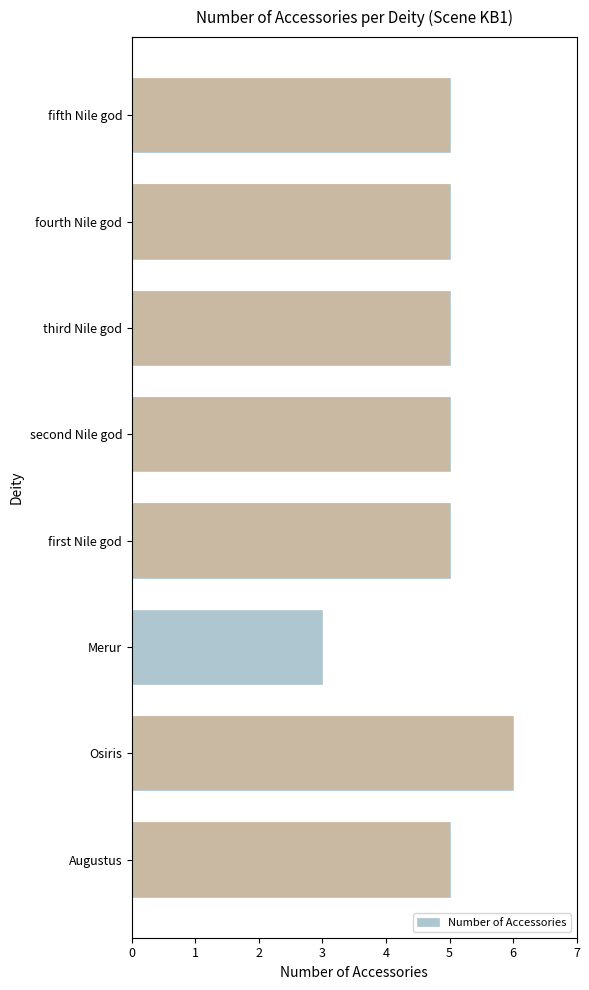

Rank the categories by value from highest to lowest.

Osiris, Augustus, first Nile god, second Nile god, third Nile god, fourth Nile god, fifth Nile god, Merur